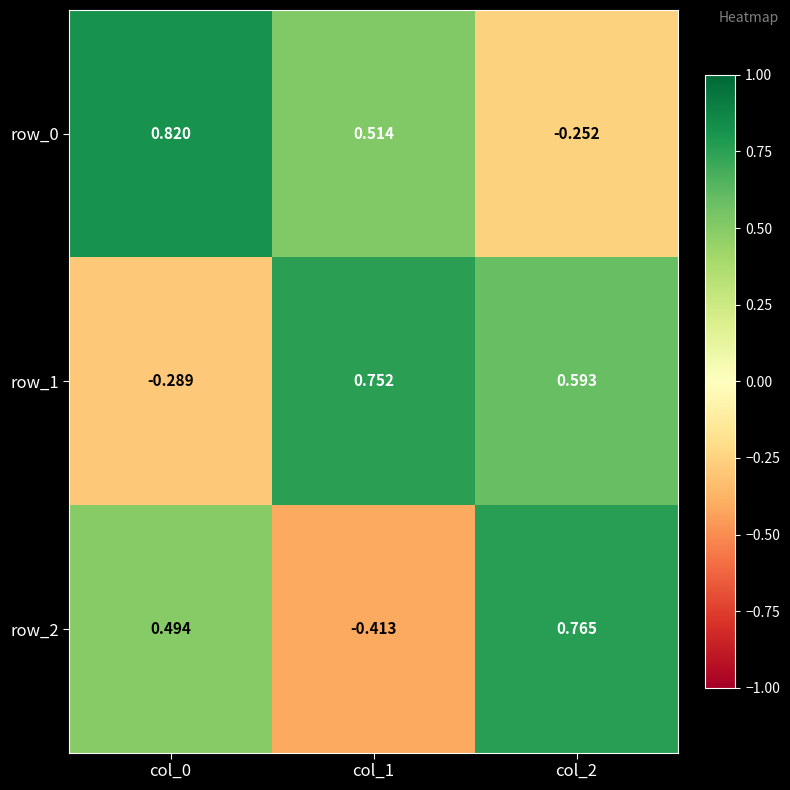

How many values in the row_0 series are below 0?

1